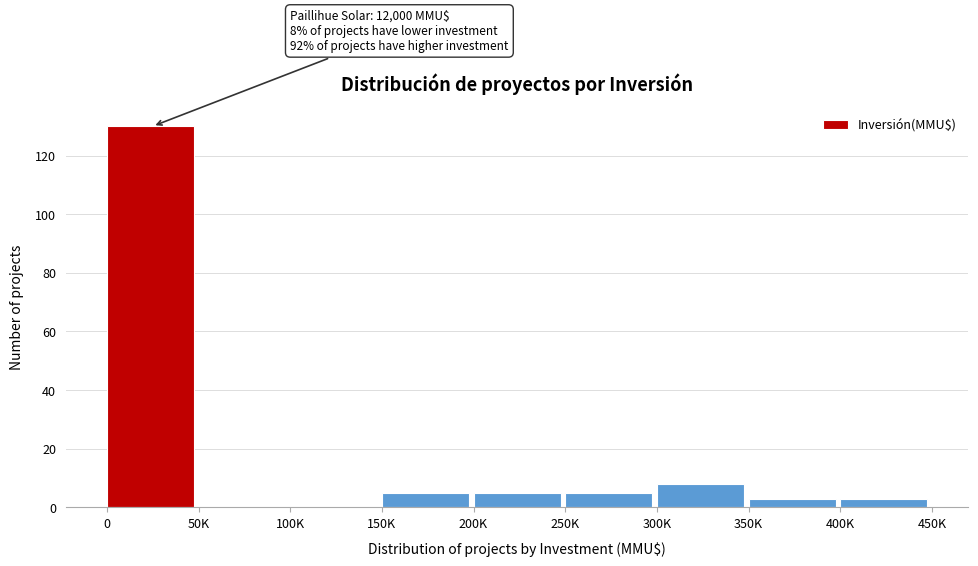

Reading left to right, what are all the values shown in this chart?

0=130	50K=0	100K=0	150K=5	200K=5	250K=5	300K=8	350K=3	400K=3